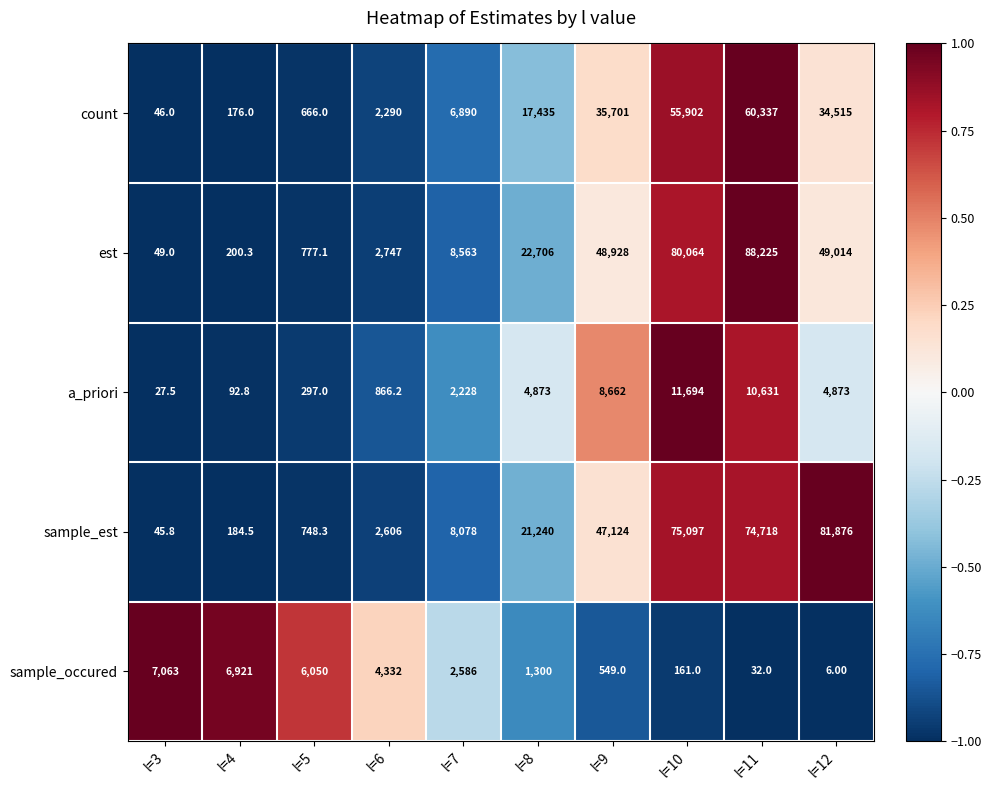

How many distinct data groups are displayed?

5